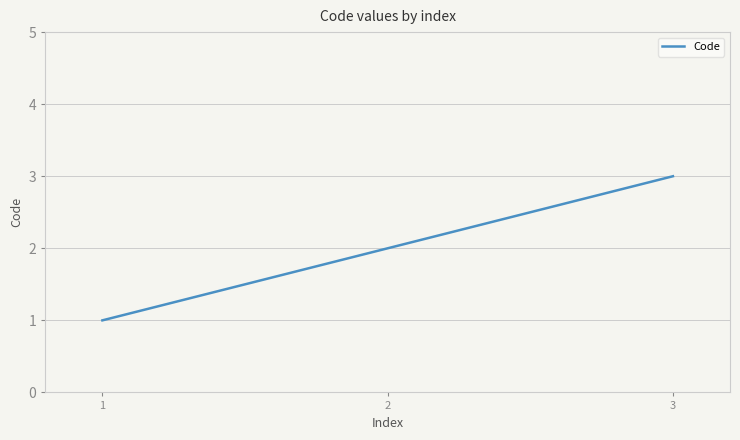

What is the smallest value displayed?

1.0